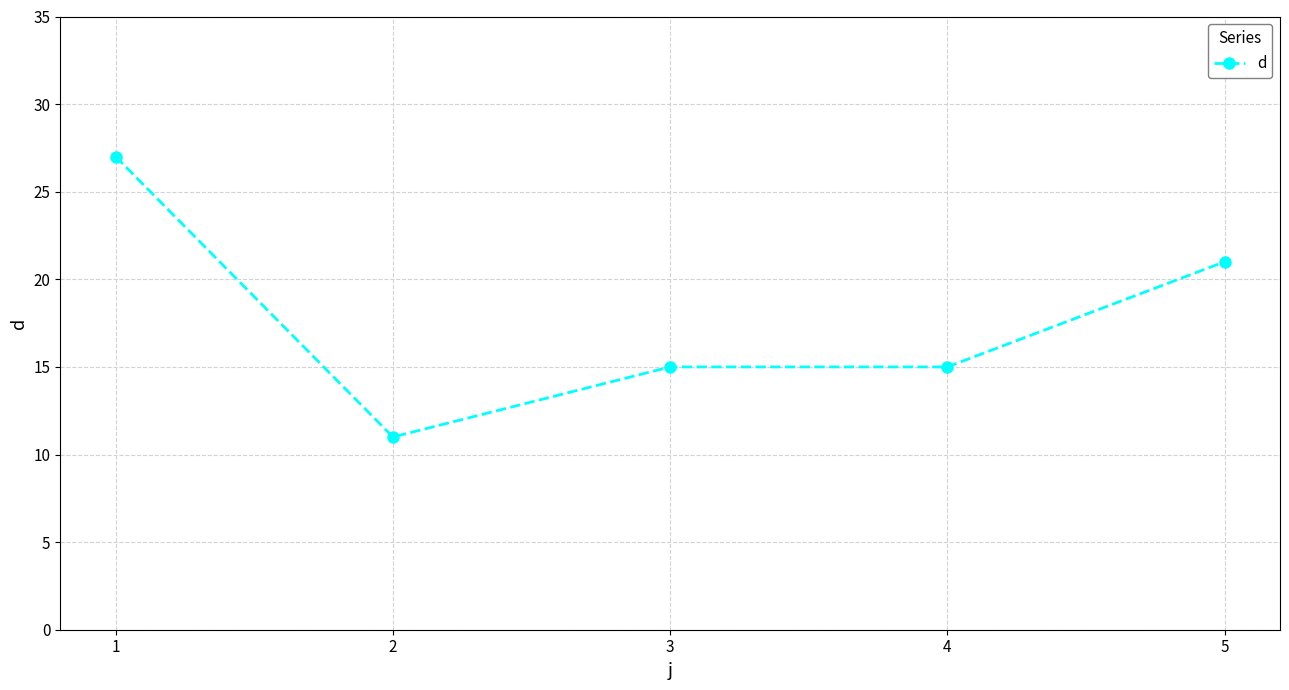

At which label does the data first exceed 15?

1